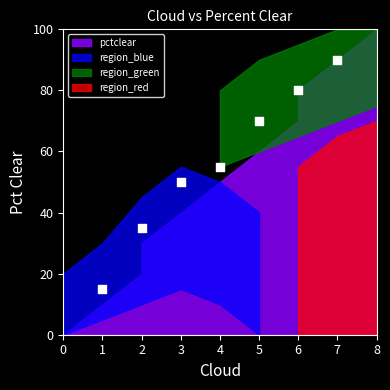

What Y value in the scatter plot is closest to 52?

50